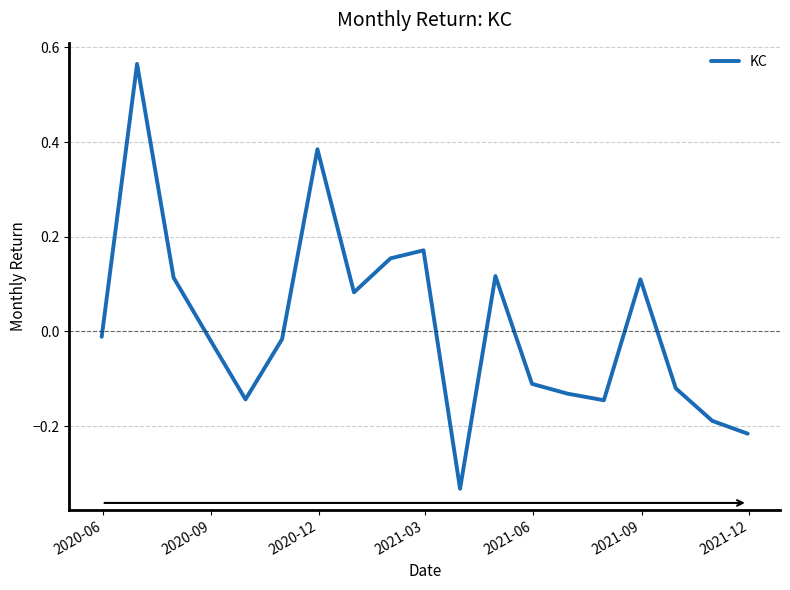

What is the difference between the maximum and minimum values?

0.9